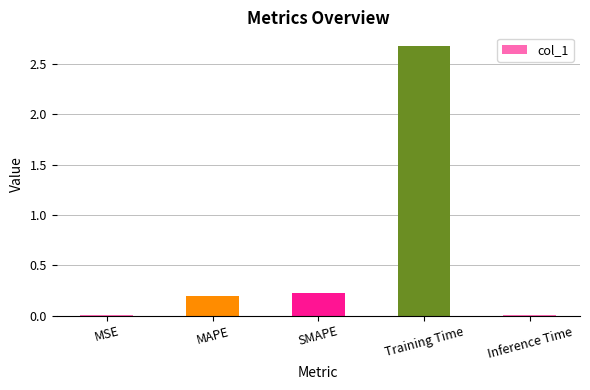

How many distinct data groups are displayed?

1